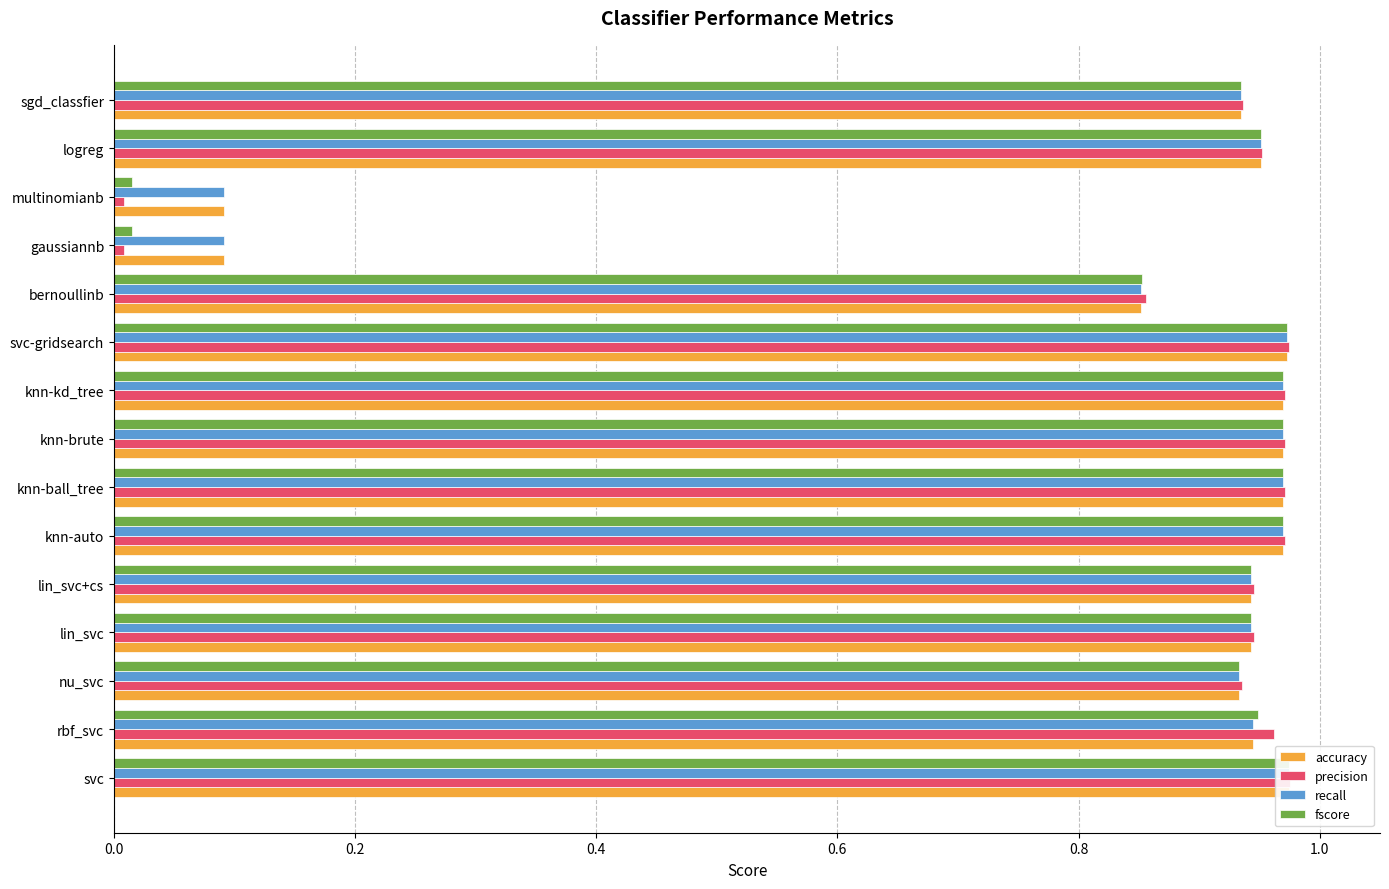

What is the average value of the recall series?

0.8